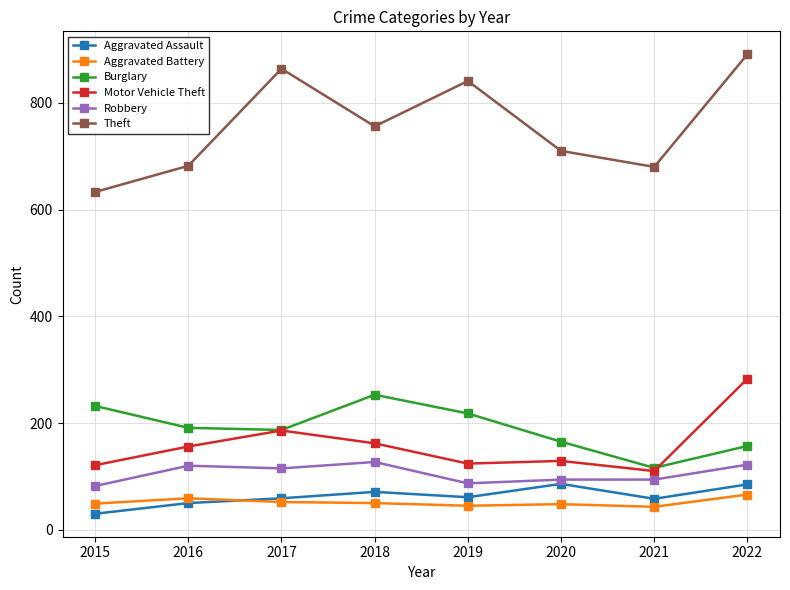

Where is the first local minimum for Theft?

2018